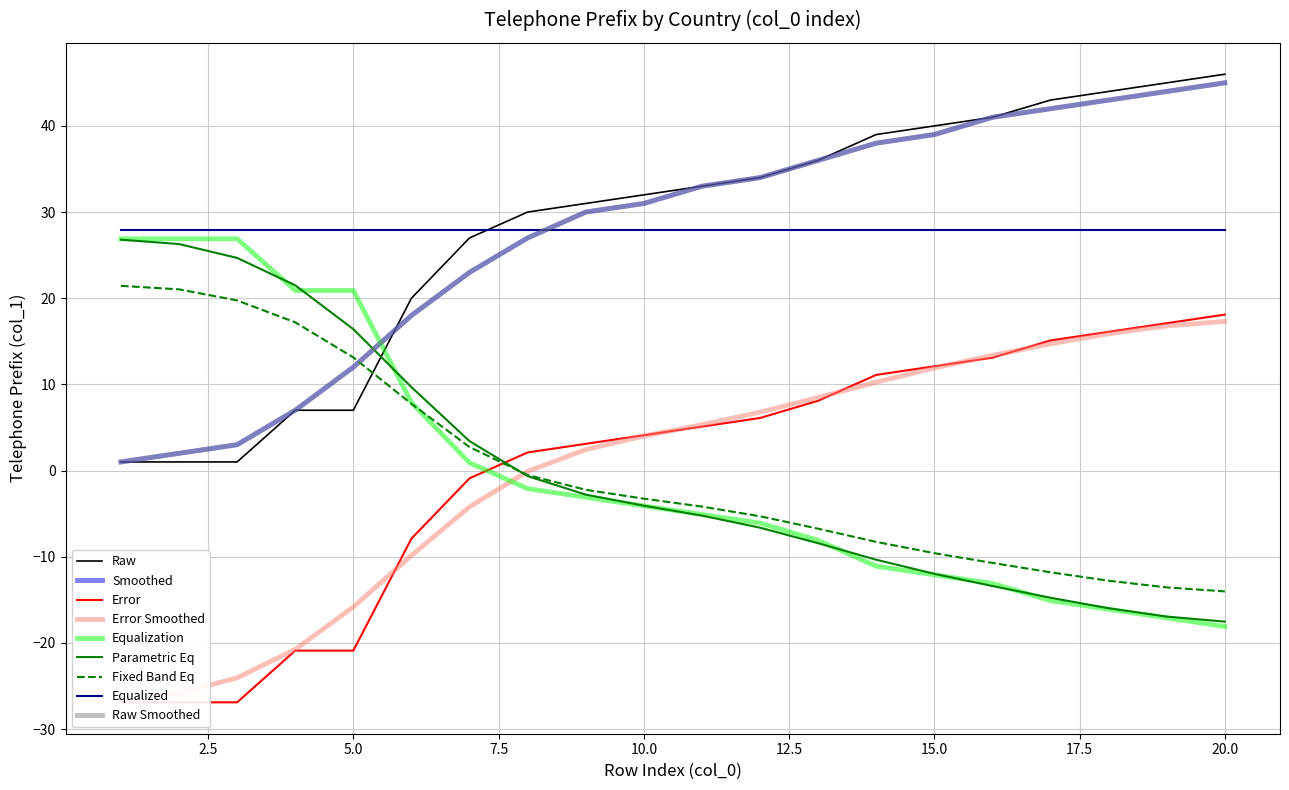

How many positive values are there?

13